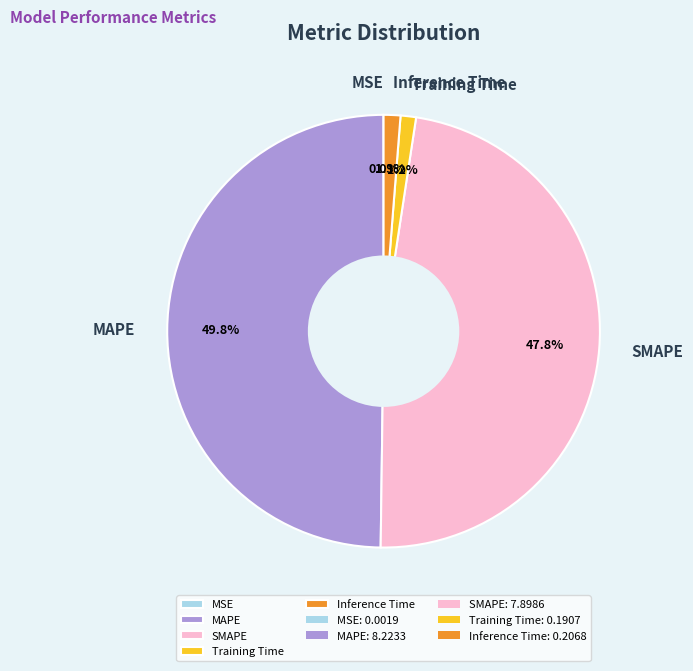

Which slice is the largest?

MAPE